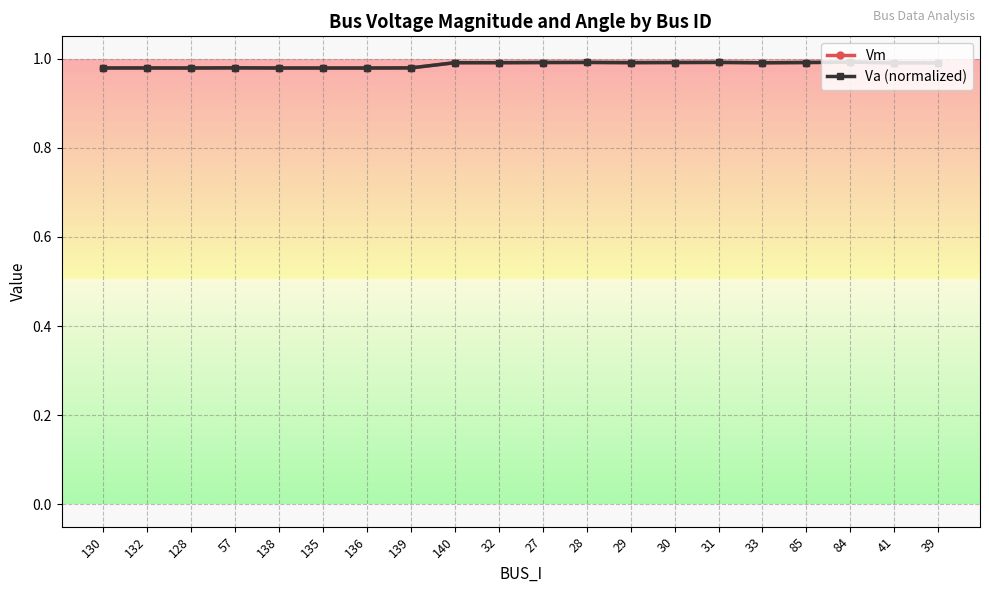

What is the label of the 16th point from the left?

33